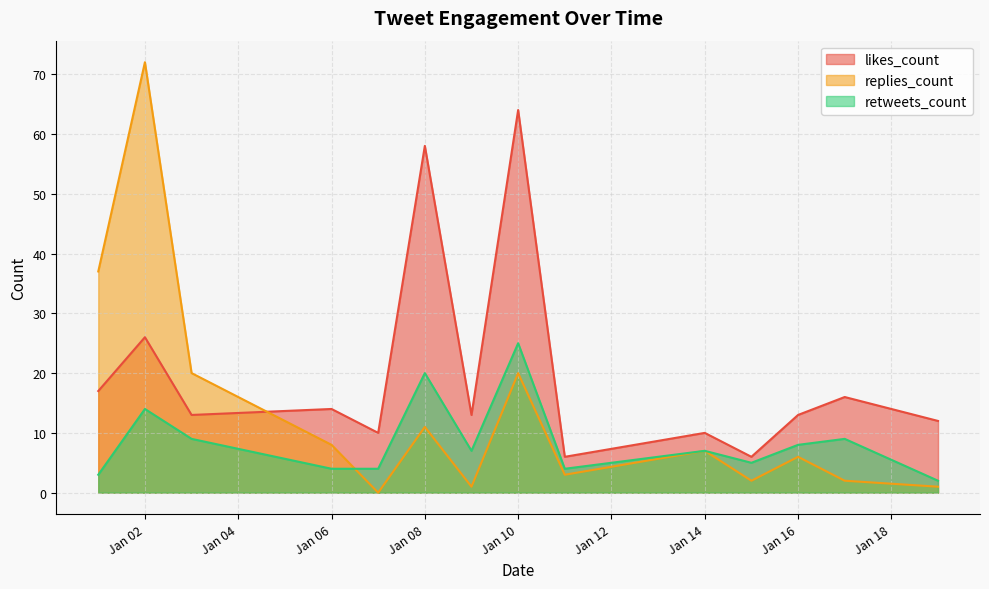

Rank the series by their maximum value, from highest to lowest.

replies_count, likes_count, retweets_count